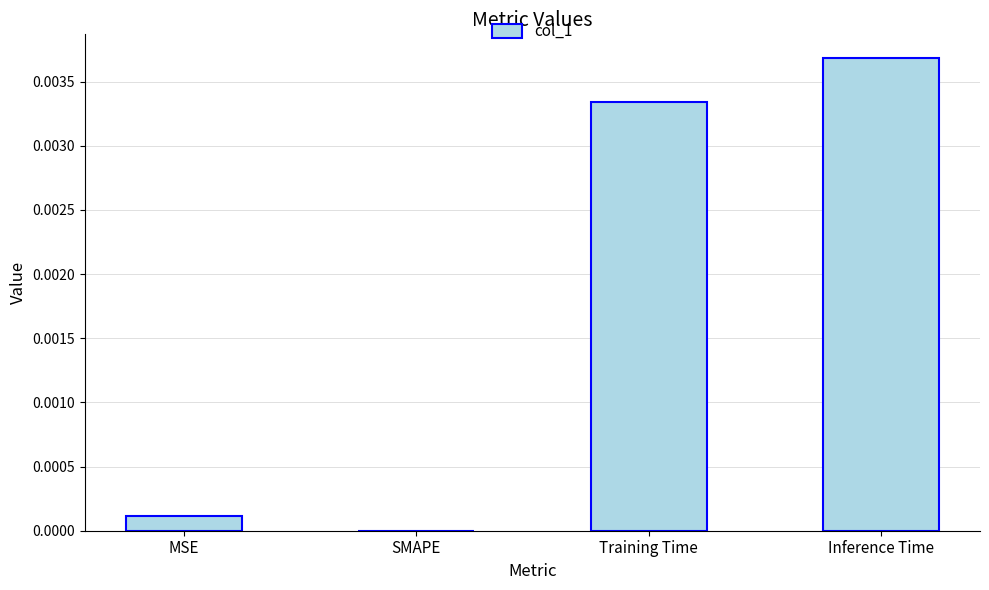

The chart shows a value of 0.0 at Training Time. True or false?

True